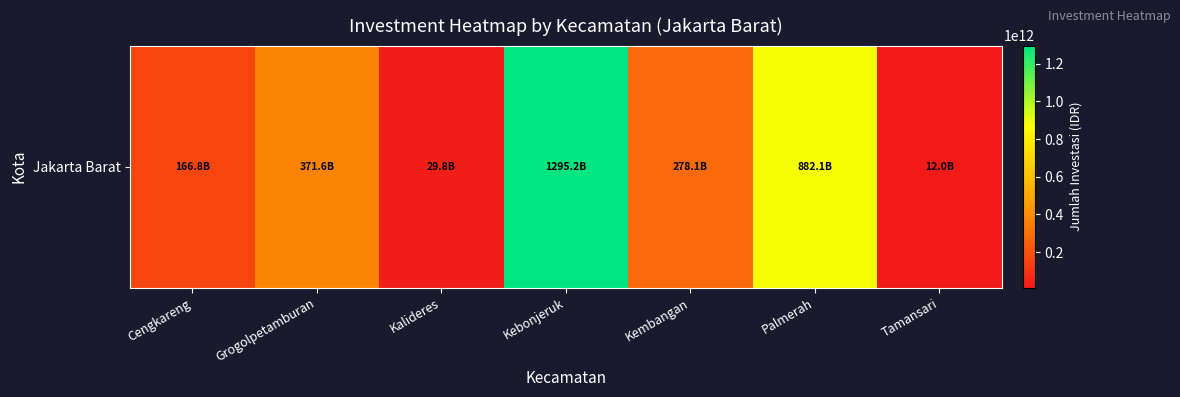

Approximately how many times larger is the value at Grogolpetamburan compared to Palmerah?

0.4